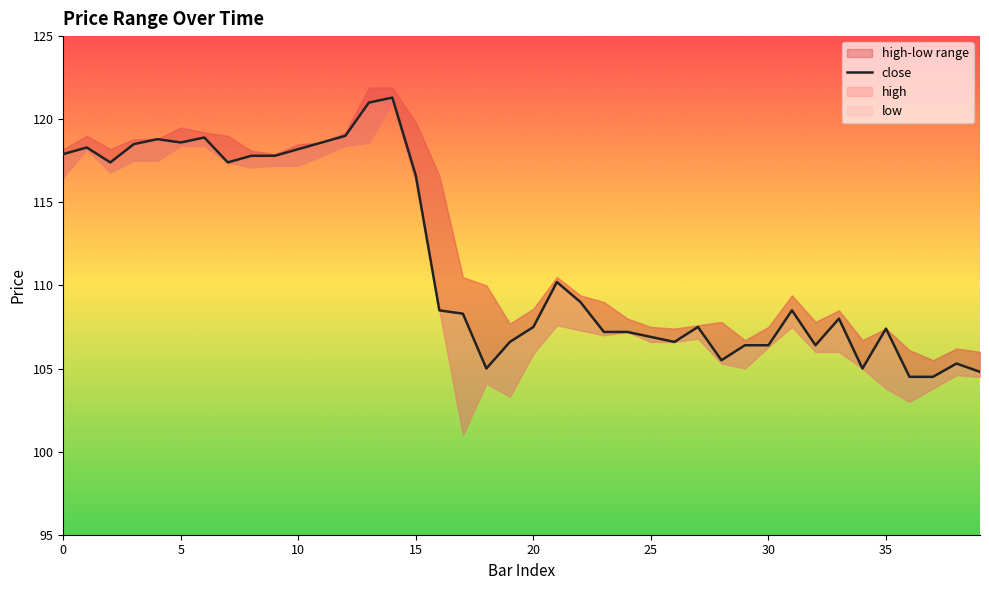

The chart shows a value of 107.4 at 35. True or false?

True